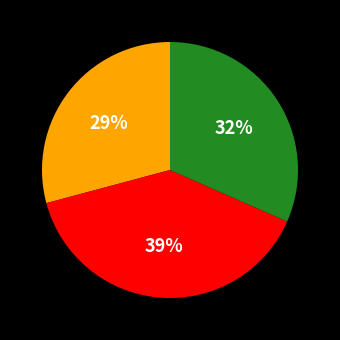

Is there any slice that represents more than half of the pie?

No